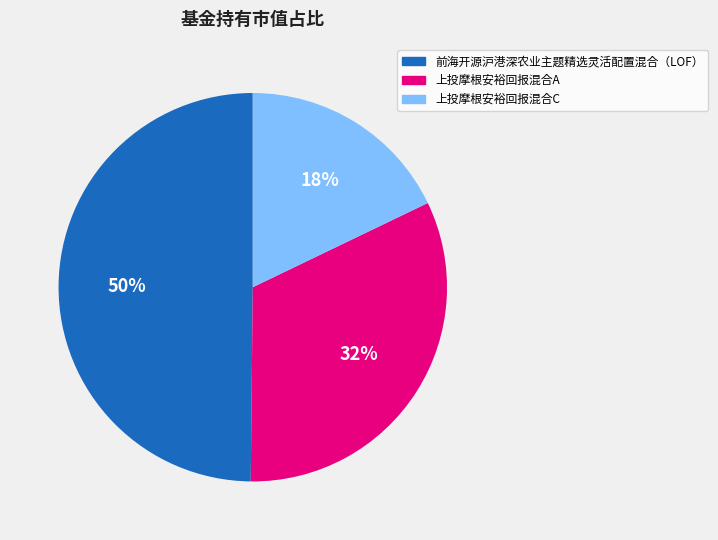

Count the number of slices in the pie.

3